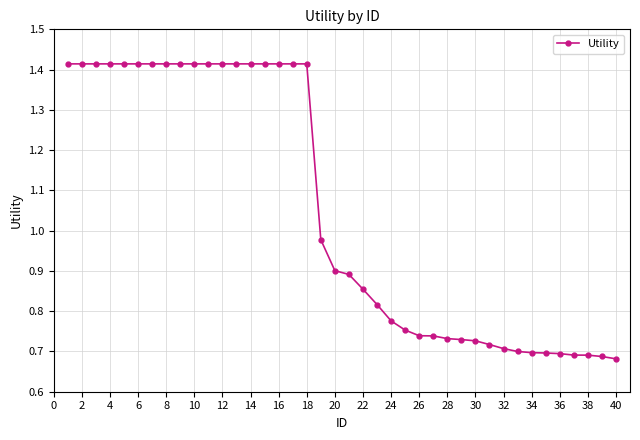

What is the sum of all values?

42.1